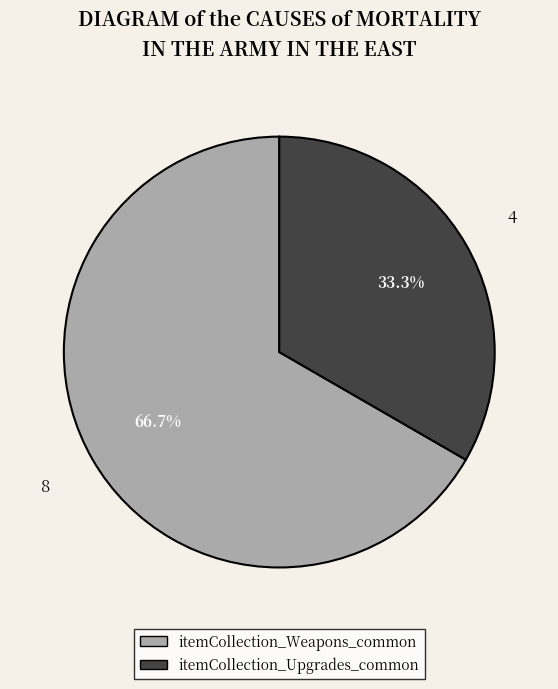

To the nearest percent, what percentage of the pie is itemCollection_Upgrades_common?

33%